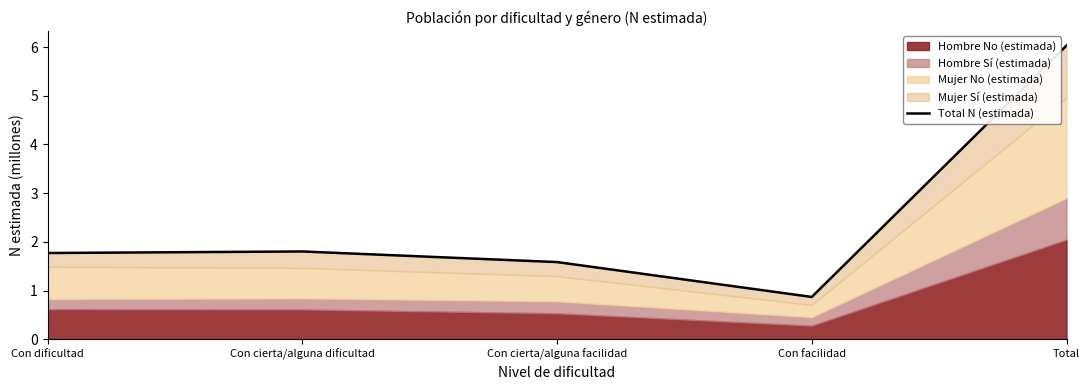

Rank the categories by value from lowest to highest.

Con facilidad, Con cierta/alguna facilidad, Con dificultad, Con cierta/alguna dificultad, Total